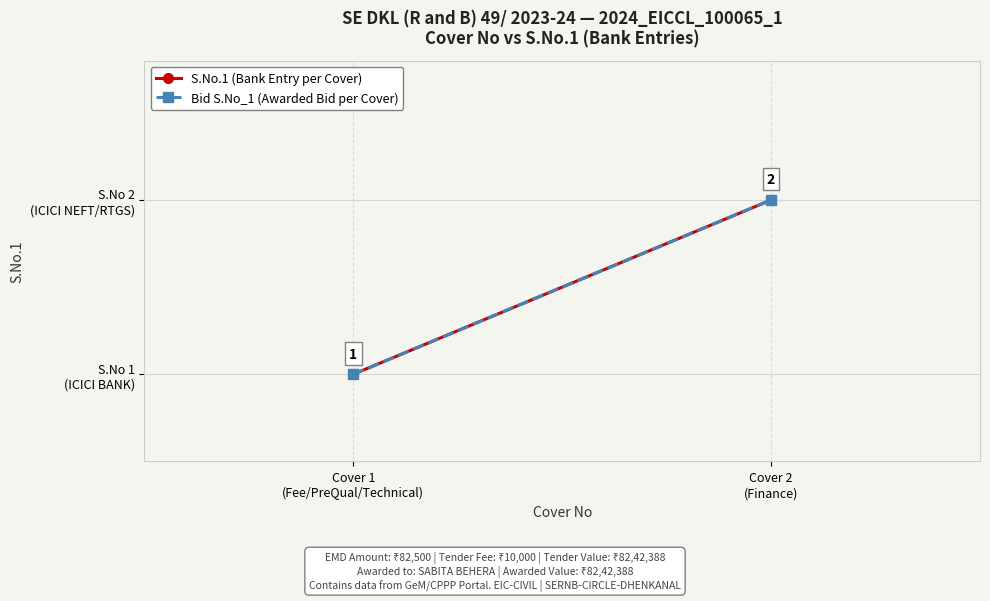

How many Bid S.No_1 (Awarded Bid per Cover) values are between 1 and 2?

2